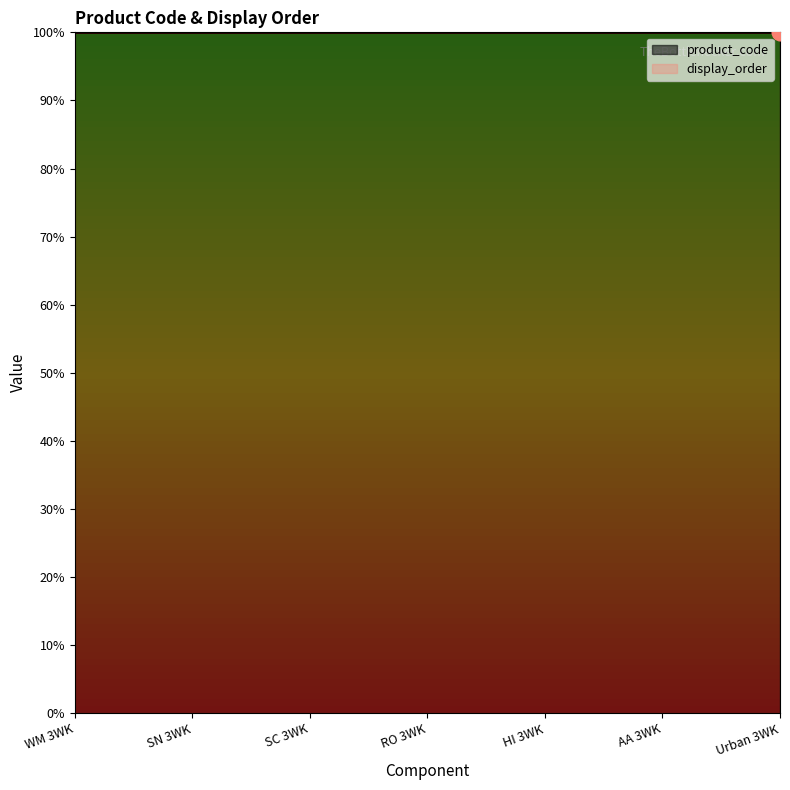

Approximately how many times larger is the value at WM 3WK compared to HI 3WK?

1.0